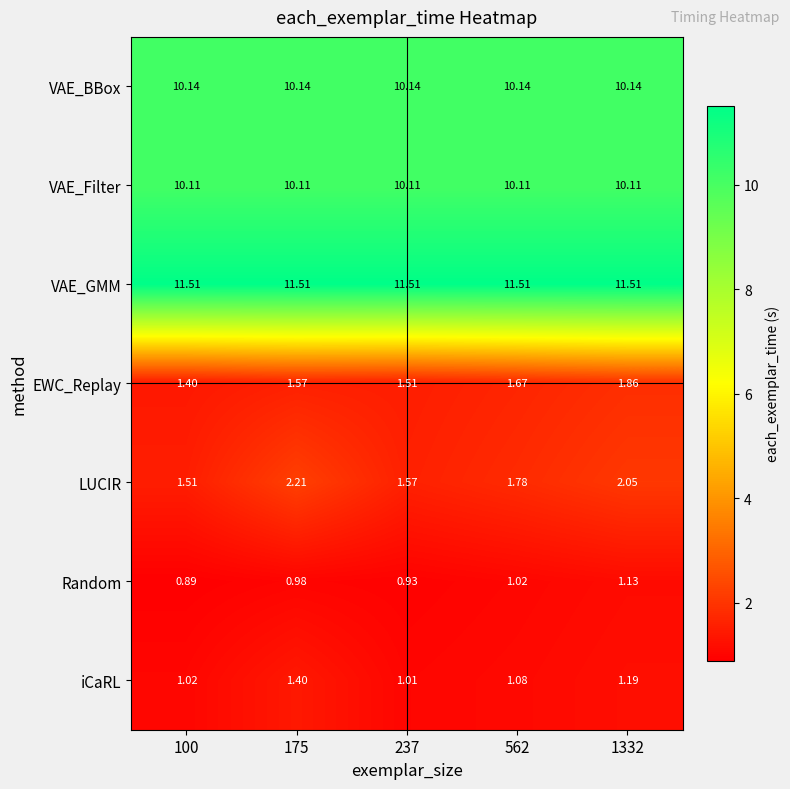

Which series has the largest range (max minus min)?

LUCIR